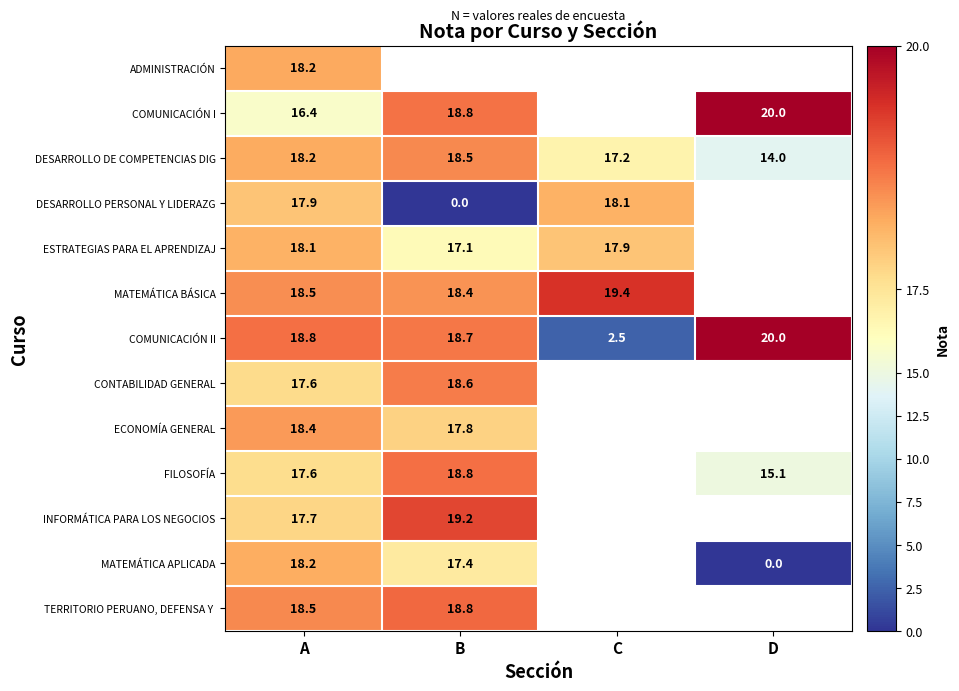

Is the value of ECONOMÍA GENERAL at A greater than the value of MATEMÁTICA BÁSICA at A?

No